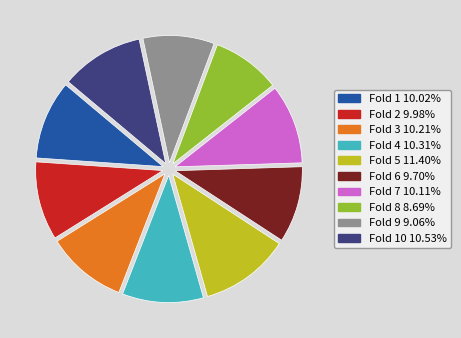

Is there any slice that represents more than half of the pie?

No